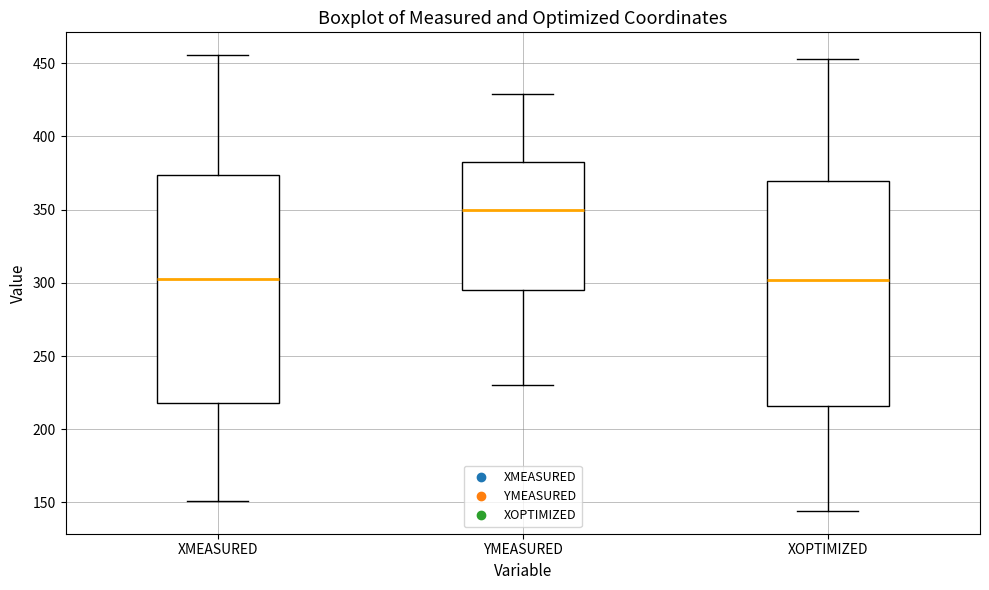

Reading left to right, read every box against the y-axis: the position of its median line, the range the box covers, and the ends of its whiskers. The values are not printed on the chart, so give them approximately, as read against the axis.

XMEASURED: median 300, box 220 to 375, whiskers 150 to 455
YMEASURED: median 350, box 295 to 385, whiskers 230 to 430
XOPTIMIZED: median 300, box 215 to 370, whiskers 145 to 455